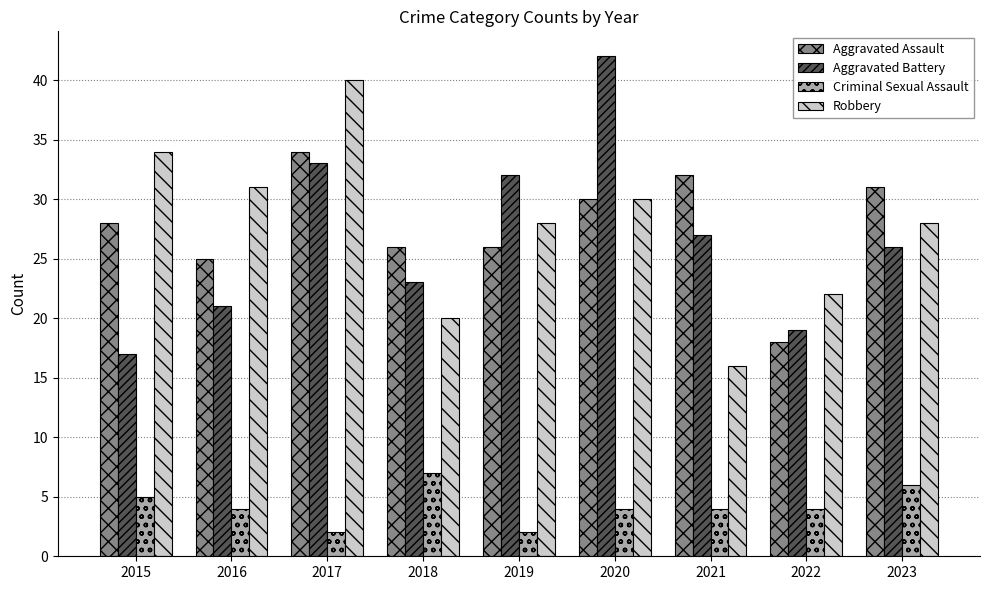

Which label corresponds to the largest value in the chart?

2020